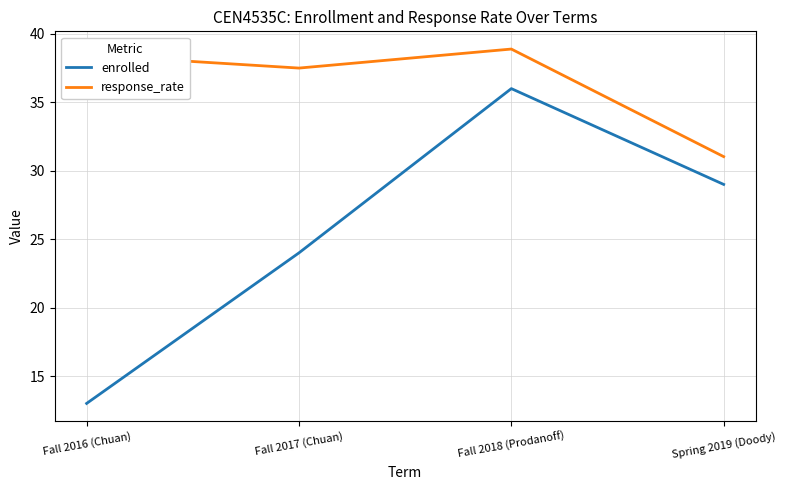

Is this an area chart (filled region under the line)?

No